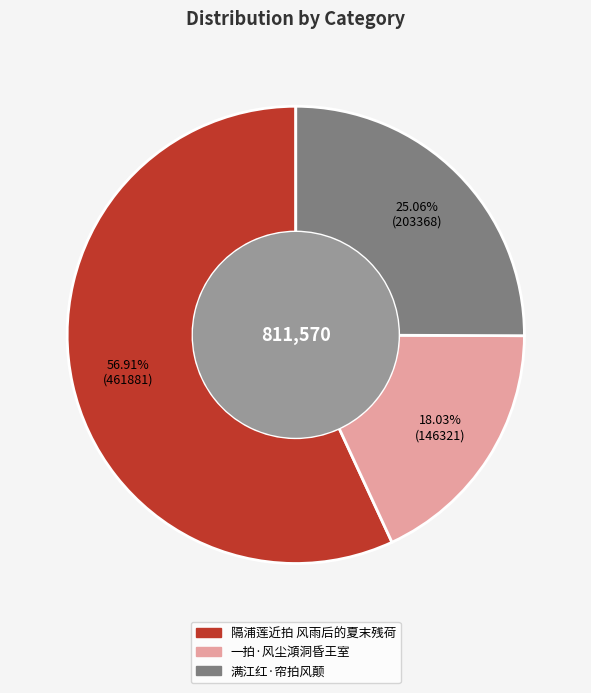

Does 隔浦莲近拍 风雨后的夏末残荷 represent more than half of the total?

Yes